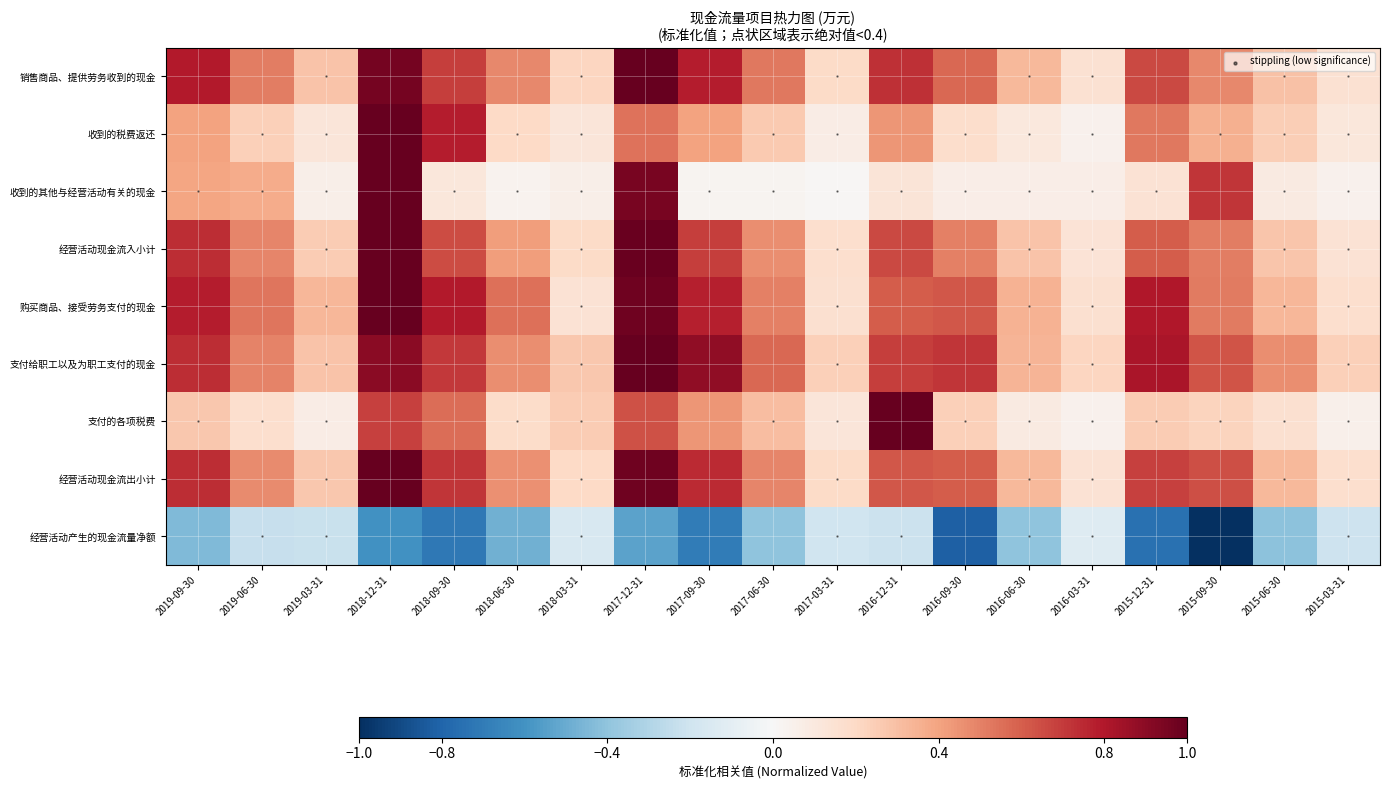

At which category does the chart reach its peak across all series?

2017-12-31